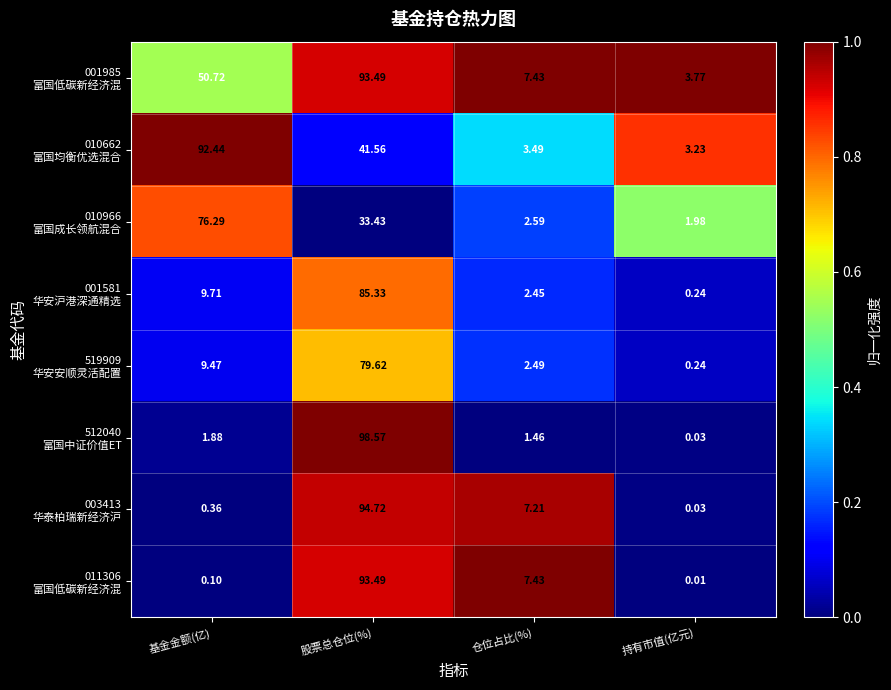

Count the number of categories in the chart.

4